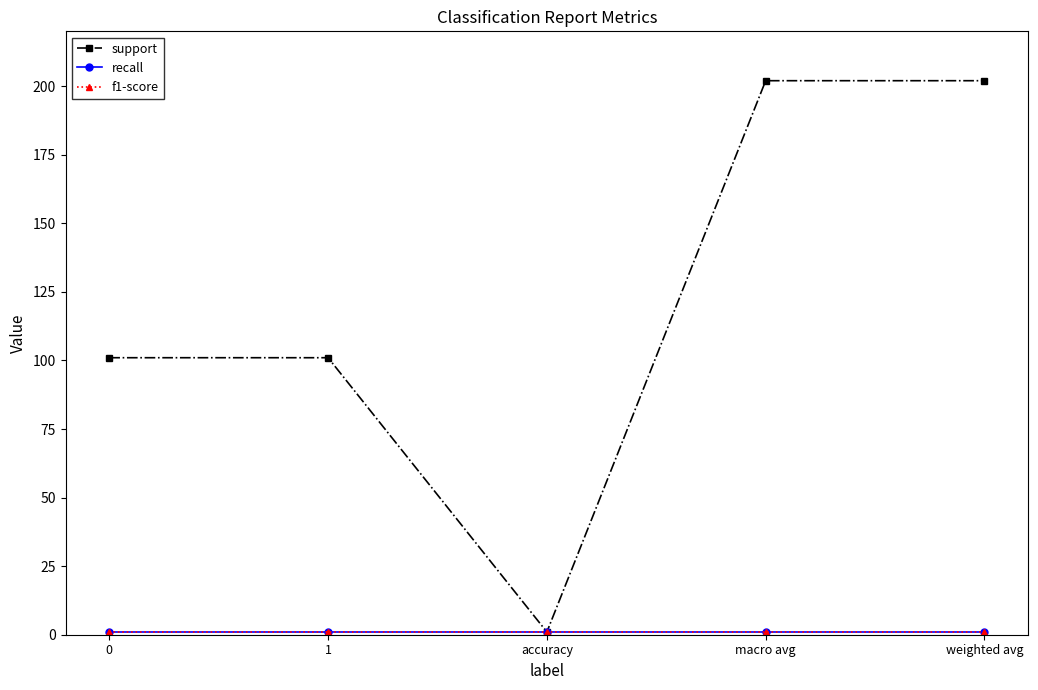

What is the maximum value for recall?

1